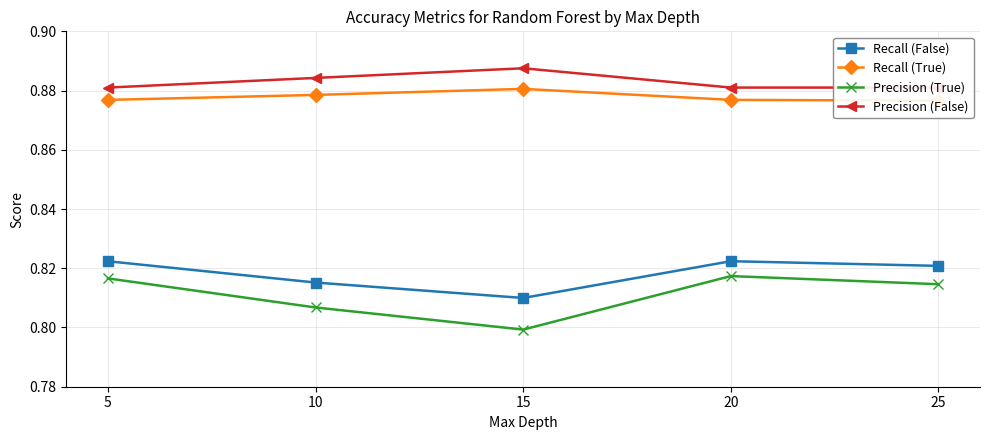

Rank the series at 25 from lowest to highest value.

Precision (True), Recall (False), Recall (True), Precision (False)